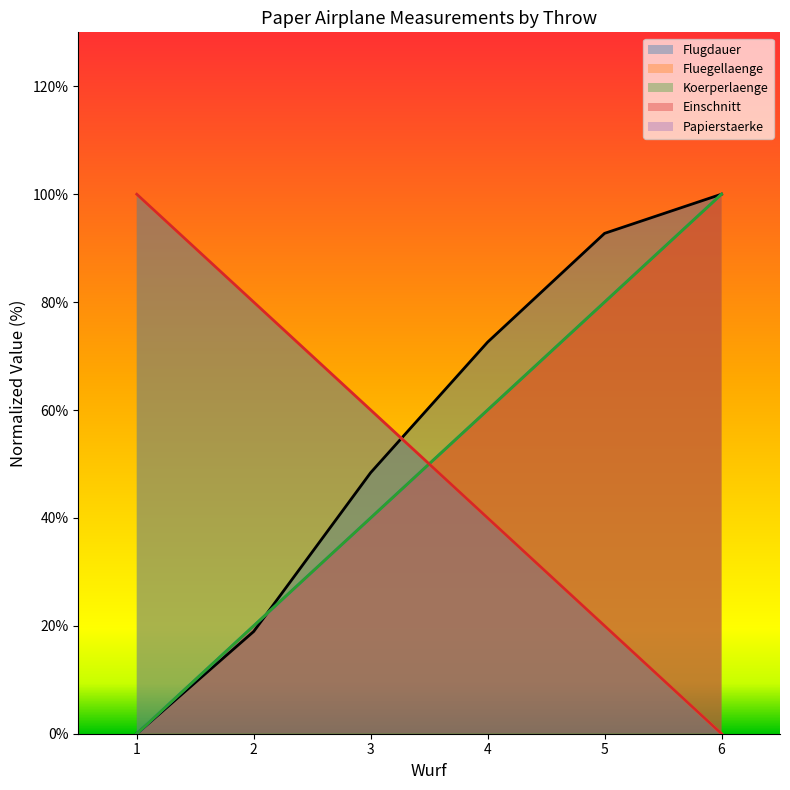

What are all the series names shown in the legend?

Flugdauer, Fluegellaenge, Koerperlaenge, Einschnitt, Papierstaerke